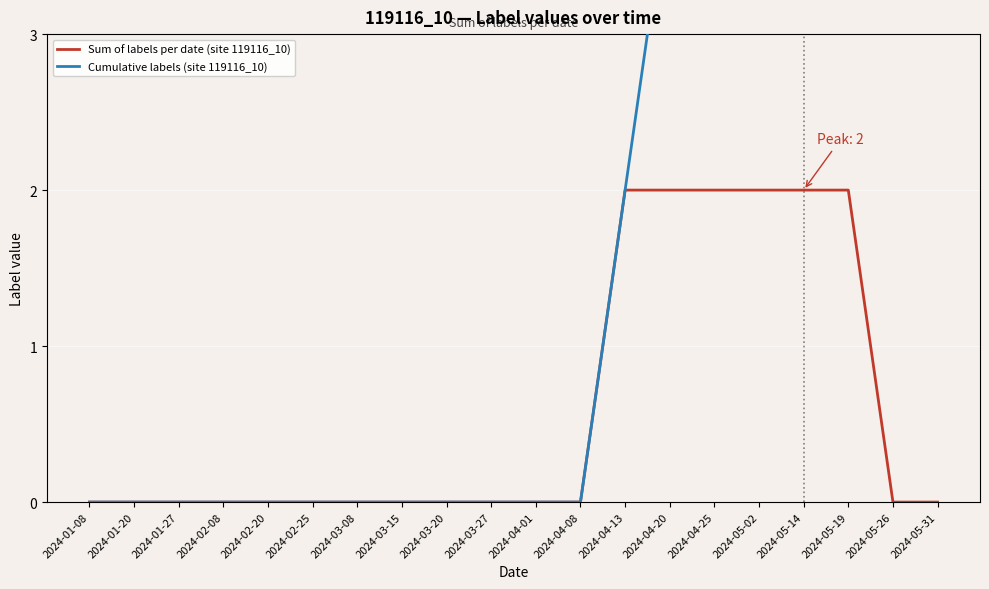

What position from the left is 2024-01-27?

3